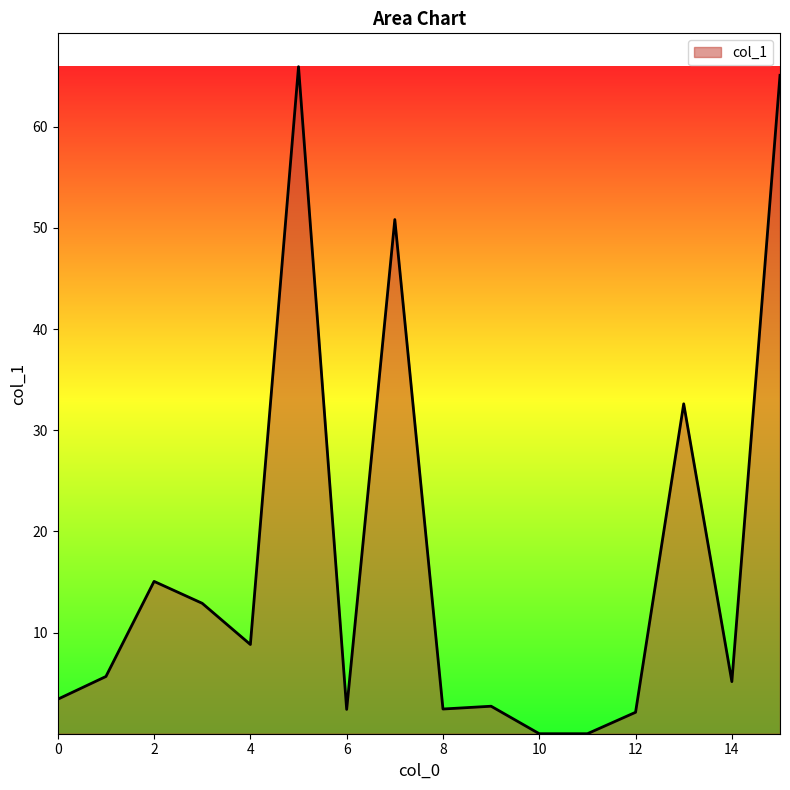

What is the maximum value shown in the chart?

65.9